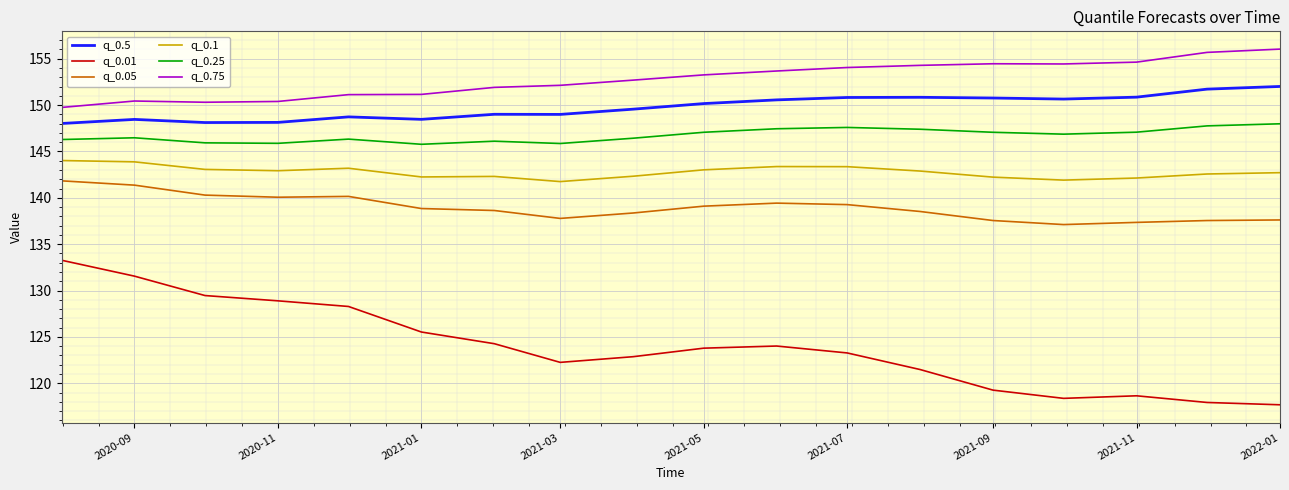

Which series has the largest range (max minus min)?

q_0.01